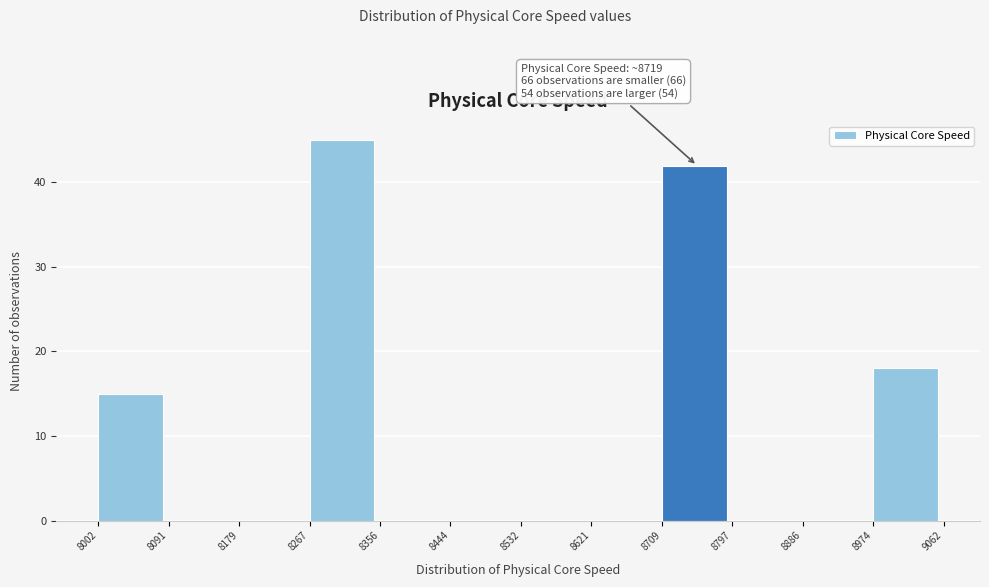

Which range on the x-axis has the tallest bar?

8267 to 8356